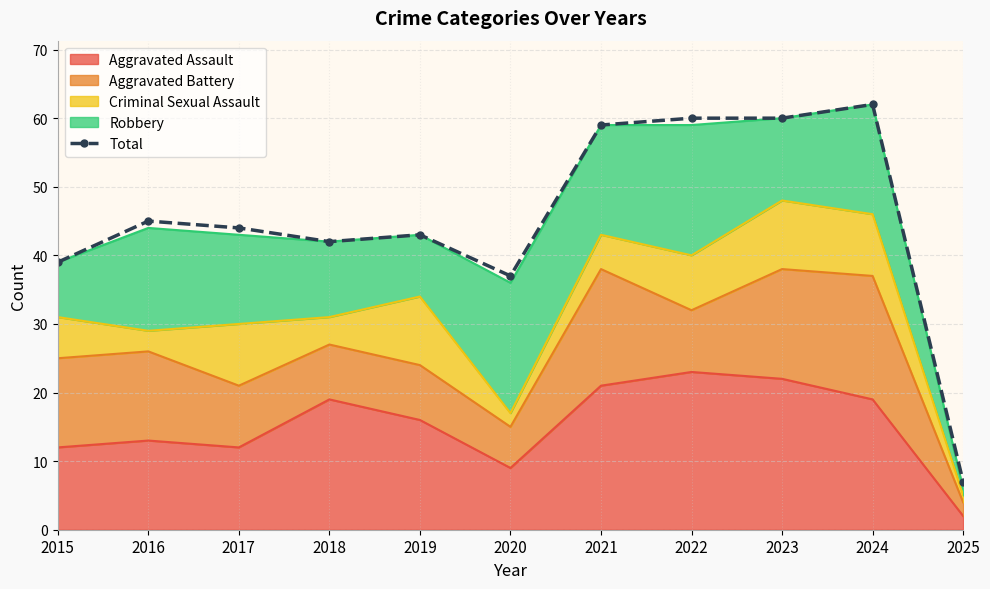

What is the change in value from 2018 to 2022?

+18